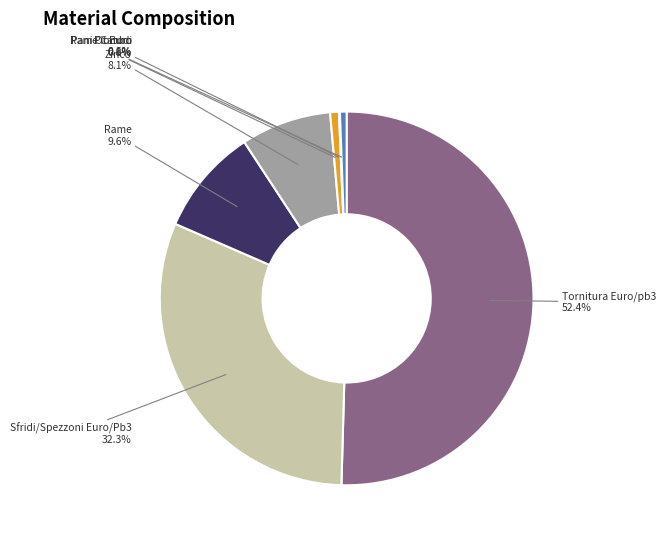

What percentage do Piombo and Pani Ot Euro together represent?

0.8%